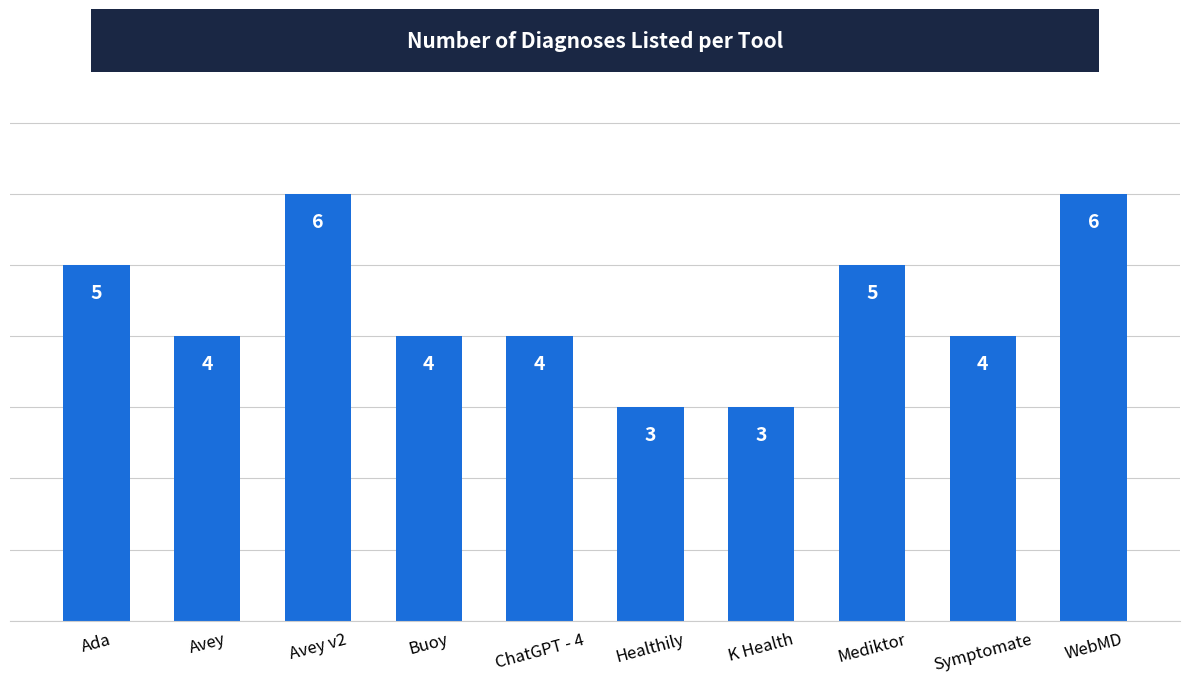

Where does the data first go above 4?

Ada